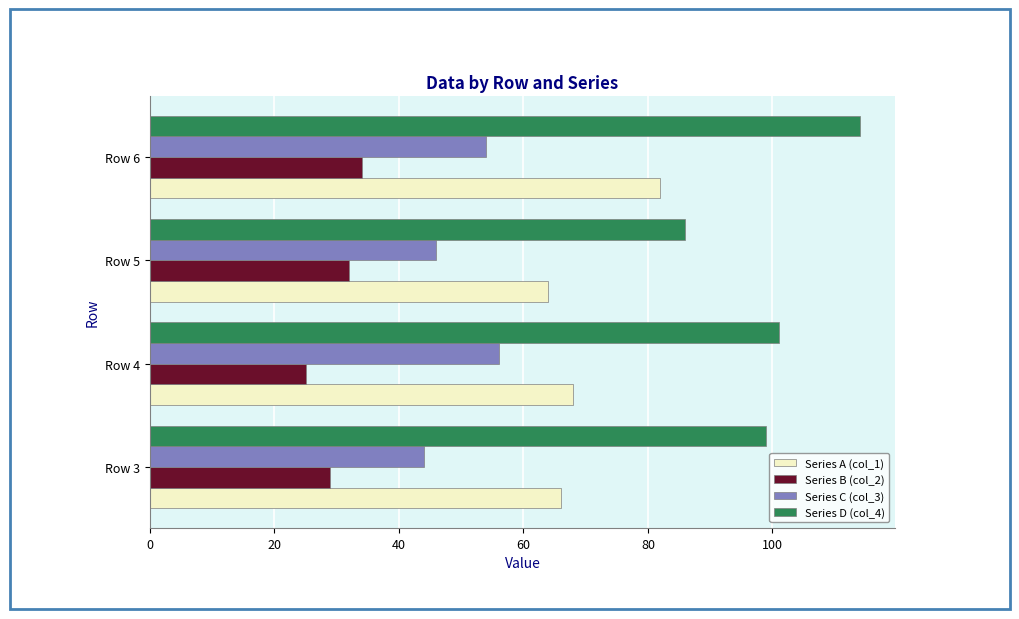

Between Row 3 and Row 6, which series saw the biggest shift?

Series A (col_1)